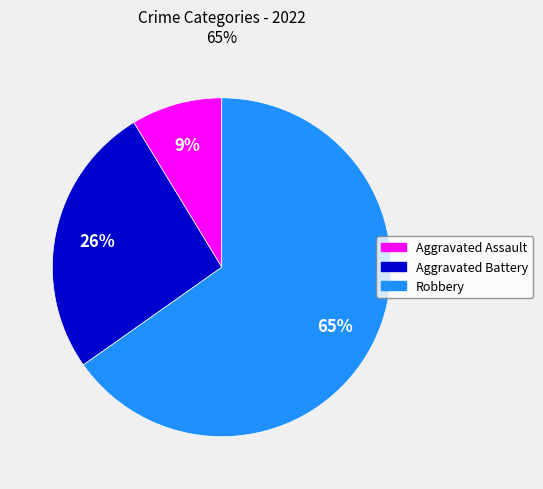

To the nearest percent, what percentage of the pie is Robbery?

65%